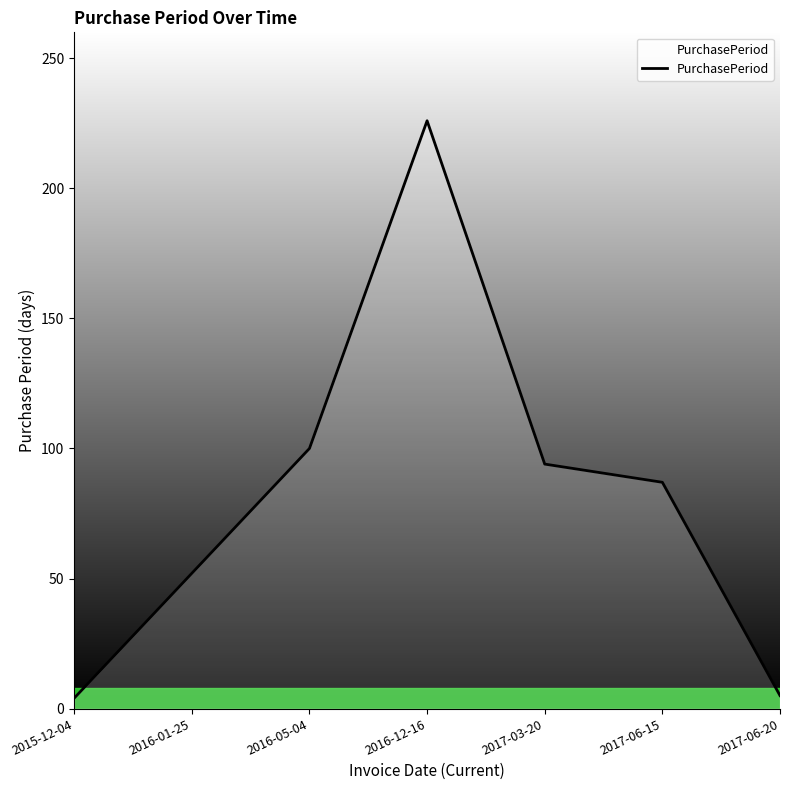

What is the sum of all values?

568